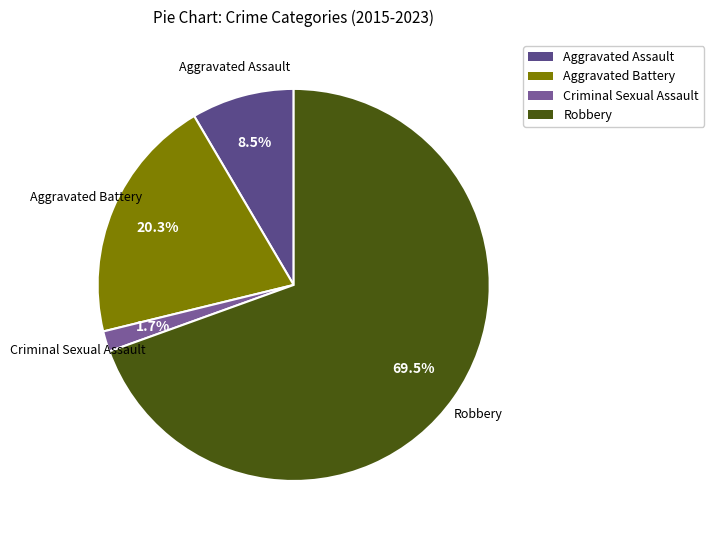

To the nearest percent, what is the combined percentage of Aggravated Battery and Aggravated Assault?

29%